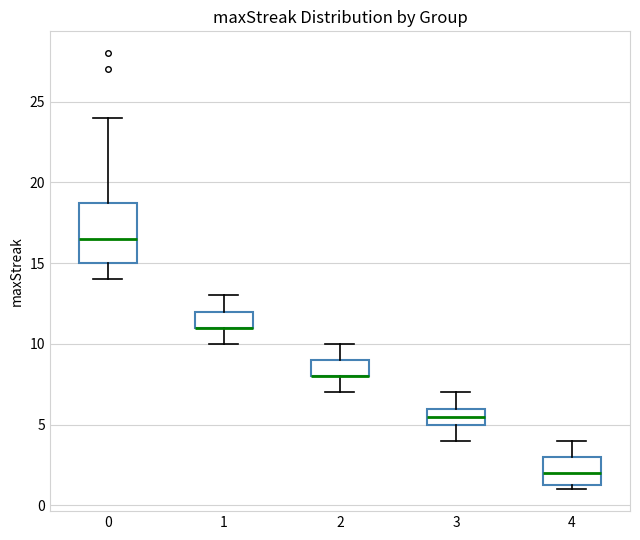

Reading left to right, transcribe this box plot: for each box, give where its median line is, the range the box spans, and where its two whiskers end, as read against the y-axis. The values are not printed on the chart, so give them approximately, as read against the axis.

0: median 16.5, box 15.0 to 19.0, whiskers 14.0 to 24.0
1: median 11.0 (drawn on the box's lower edge), box 11.0 to 12.0, whiskers 10.0 to 13.0
2: median 8.0 (drawn on the box's lower edge), box 8.0 to 9.0, whiskers 7.0 to 10.0
3: median 5.5, box 5.0 to 6.0, whiskers 4.0 to 7.0
4: median 2.0, box 1.5 to 3.0, whiskers 1.0 to 4.0